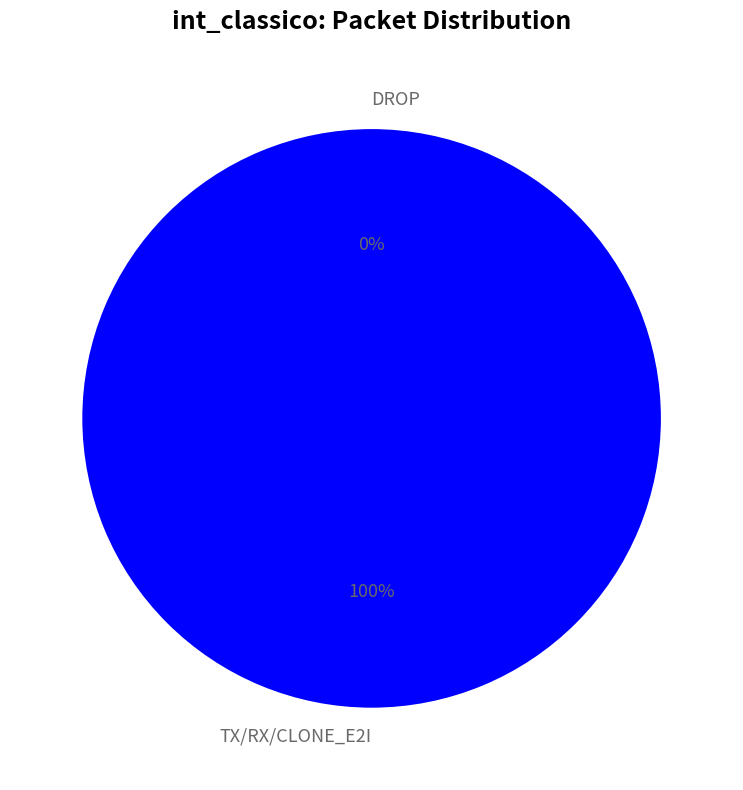

Rank the categories by value from lowest to highest.

DROP, TX/RX/CLONE_E2I